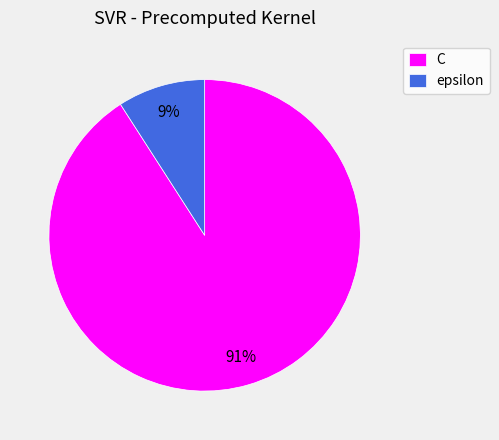

Count the number of slices in the pie.

2